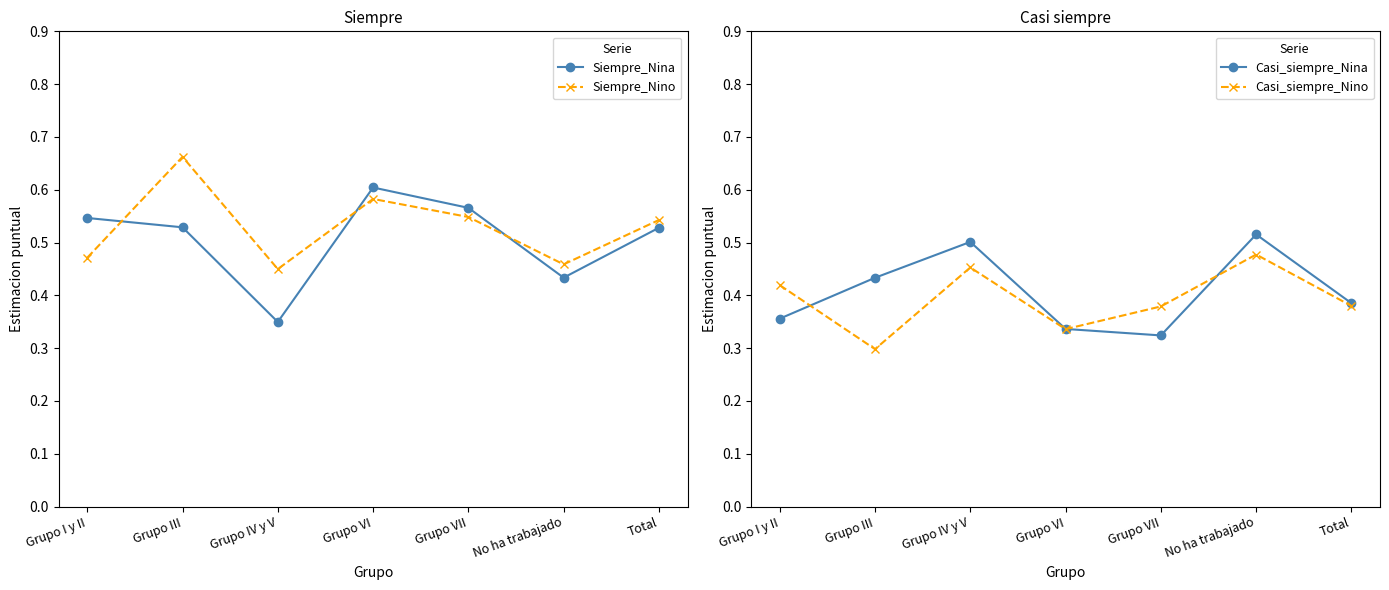

What are all the series names shown in the legend?

Siempre_Nina, Siempre_Nino, Casi_siempre_Nina, Casi_siempre_Nino